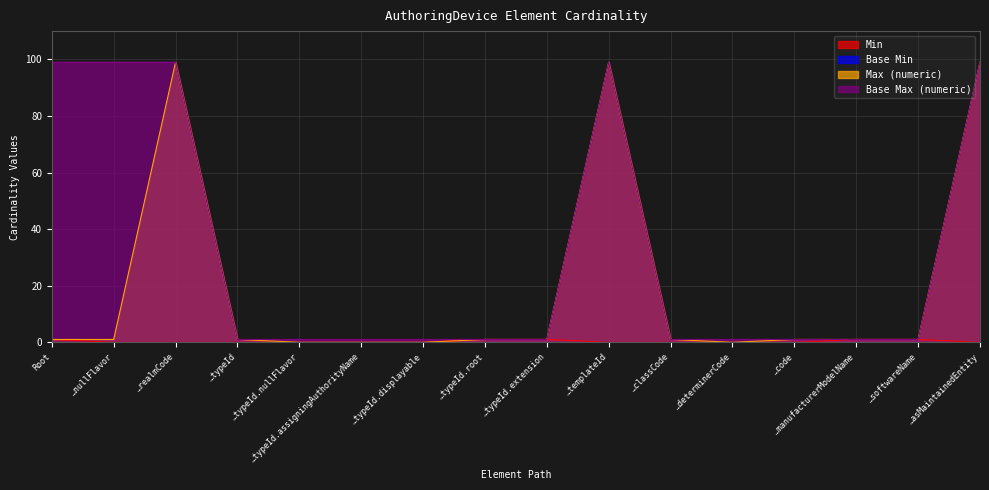

Between Root and …typeId.extension, which series saw the biggest shift?

Base Max (numeric)